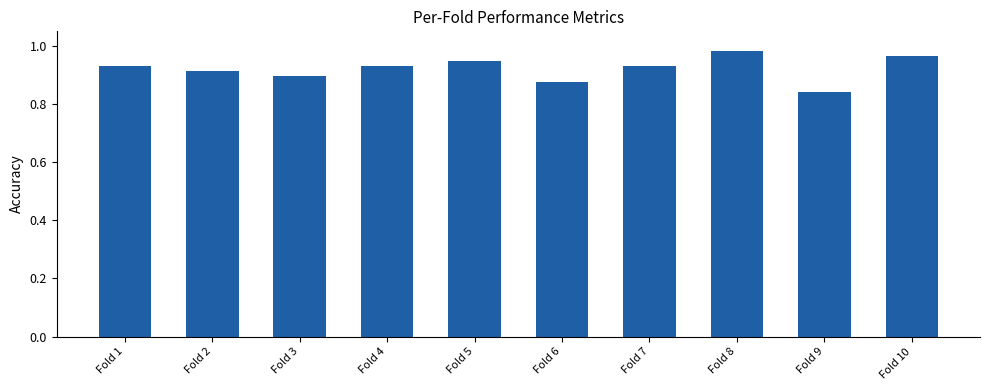

Does the chart contain stacked bars?

No